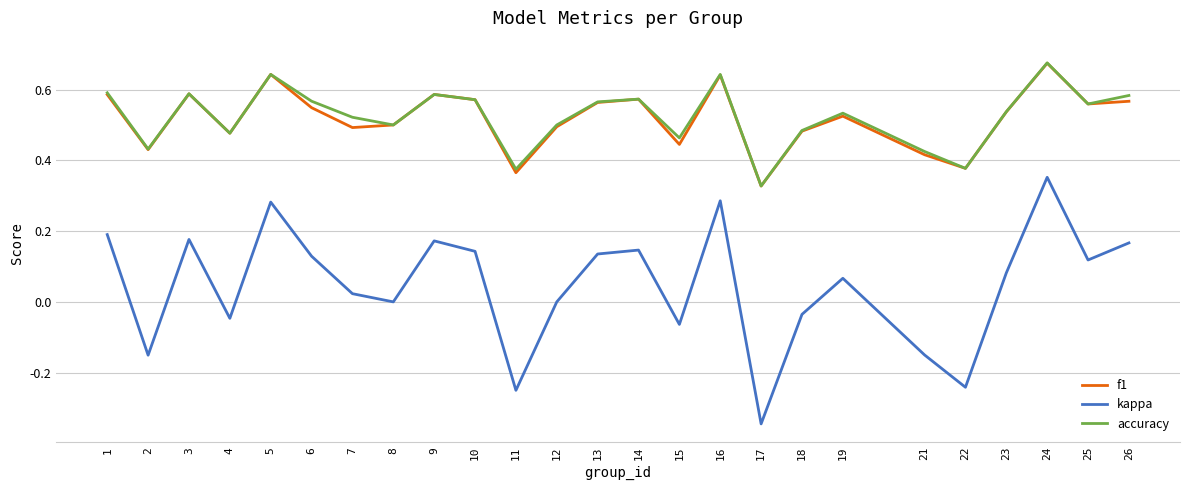

Is this an area chart (filled region under the line)?

No